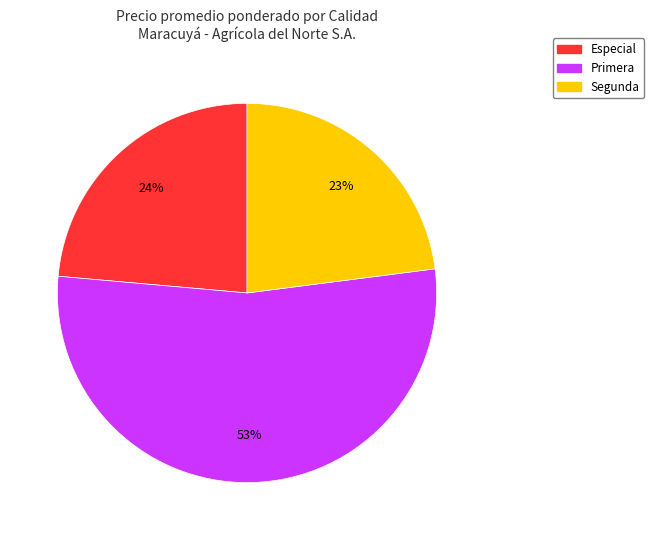

Does any single category account for the majority?

Yes